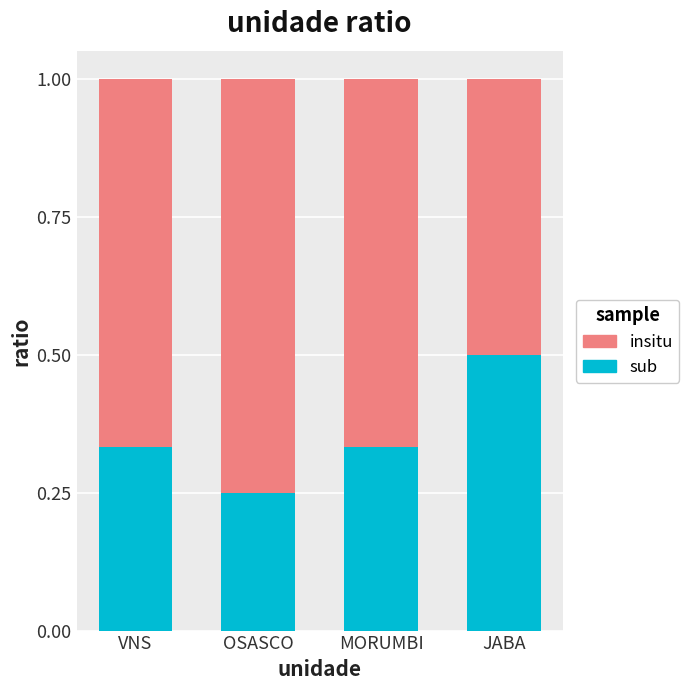

Are the bars horizontal?

No